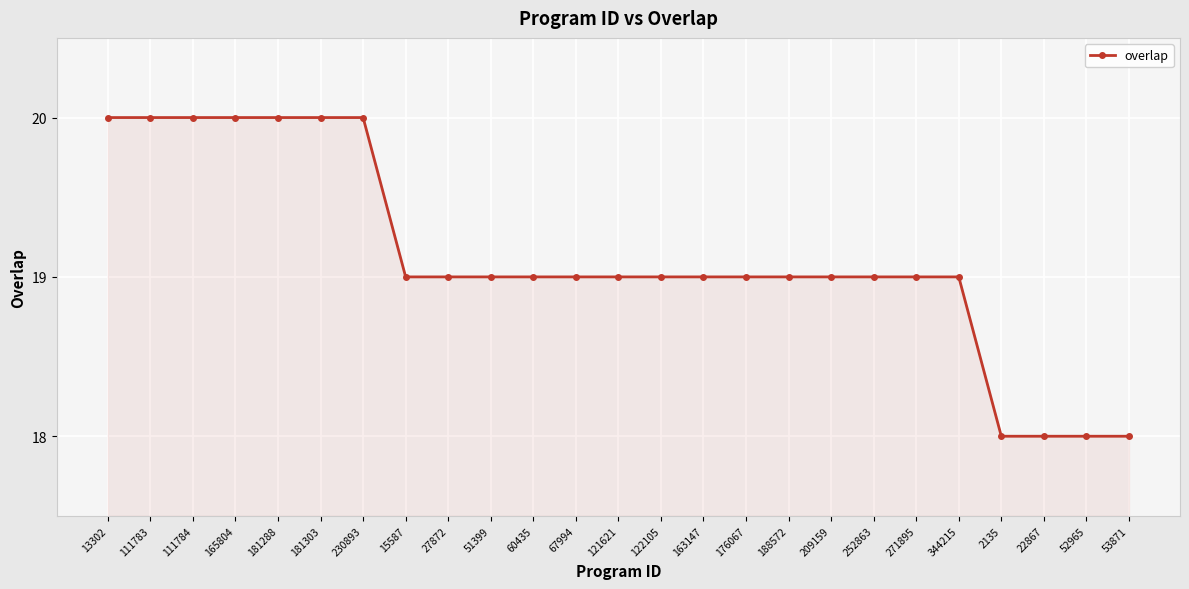

What is the approximate value at 111784?

20